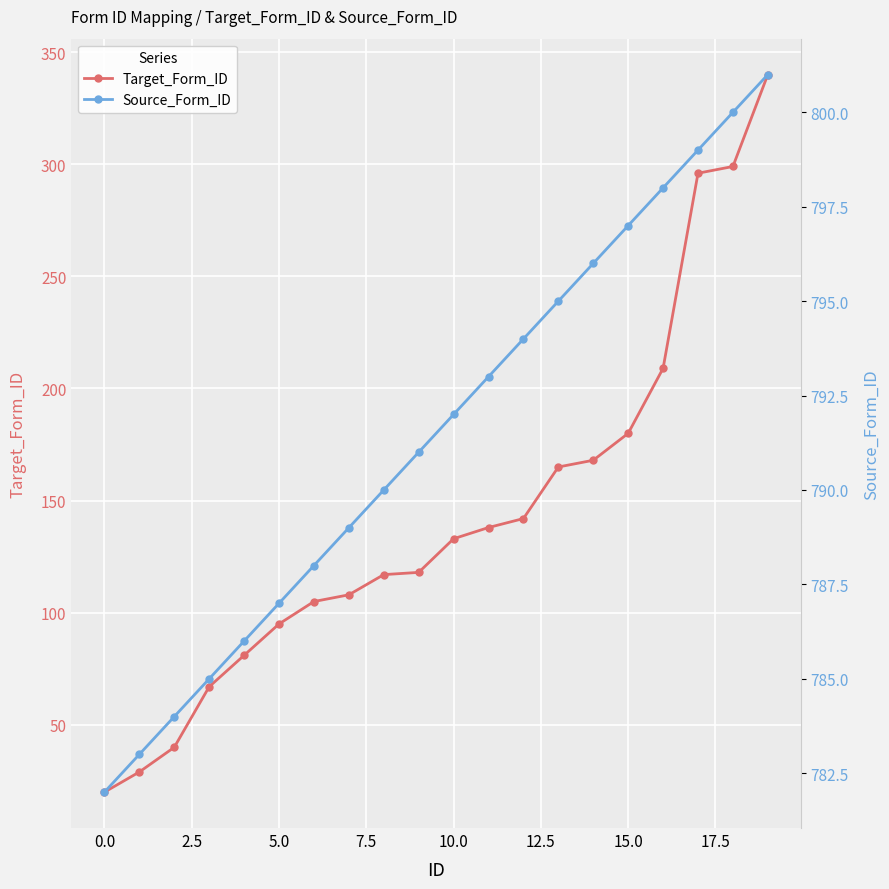

Rank the series by their maximum value, from highest to lowest.

Source_Form_ID, Target_Form_ID